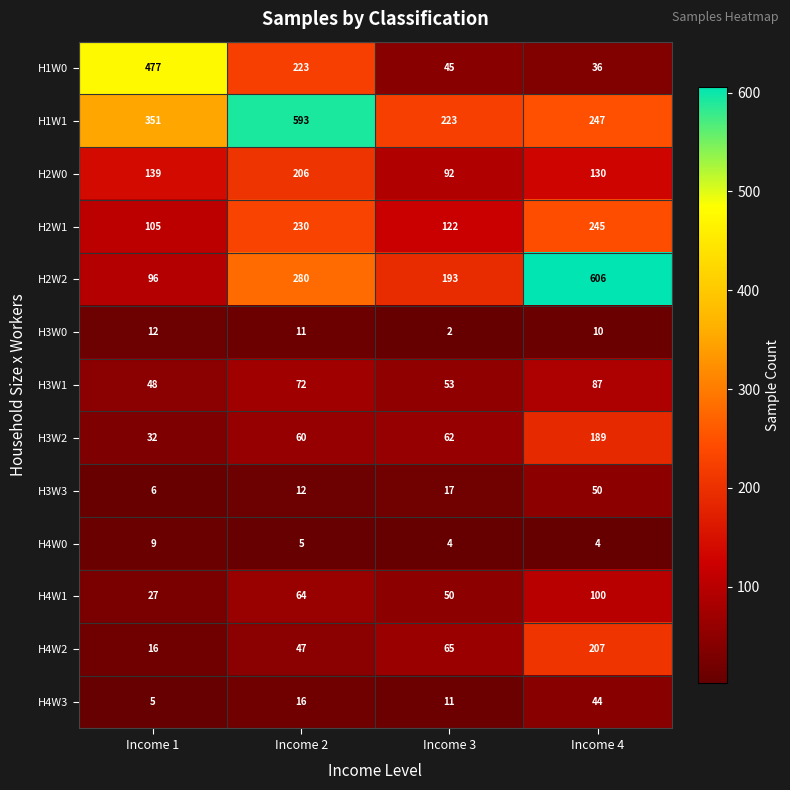

Which category has the lowest value across all series?

Income 3